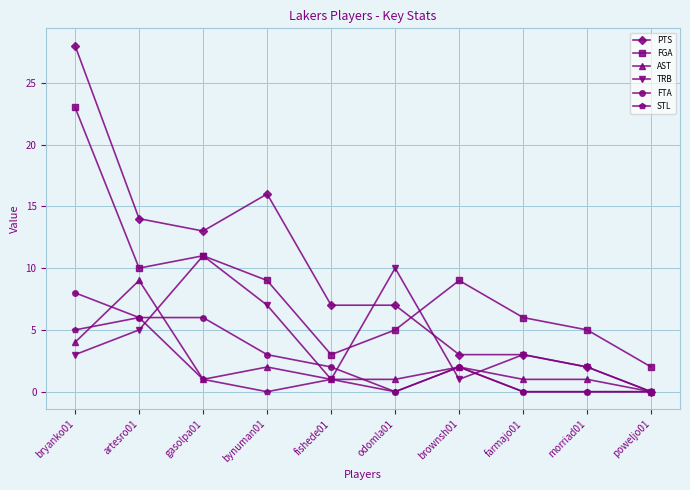

The PTS series shows 3 at brownsh01. True or false?

True